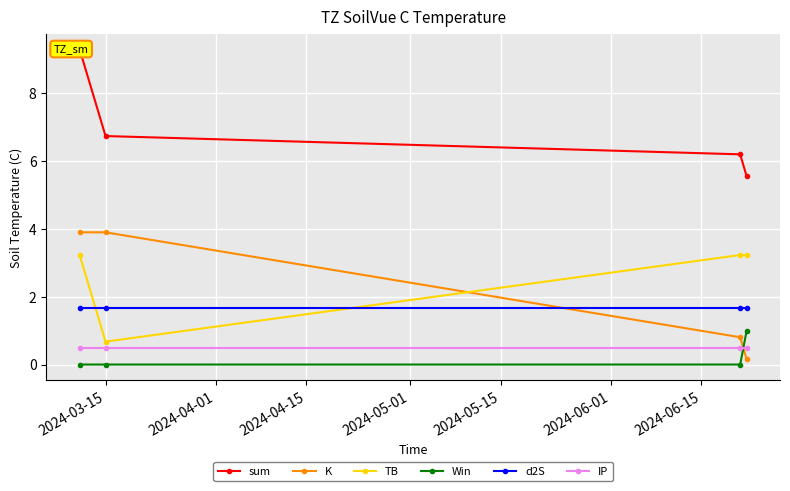

True or false: d2S and Win cross at least once.

False